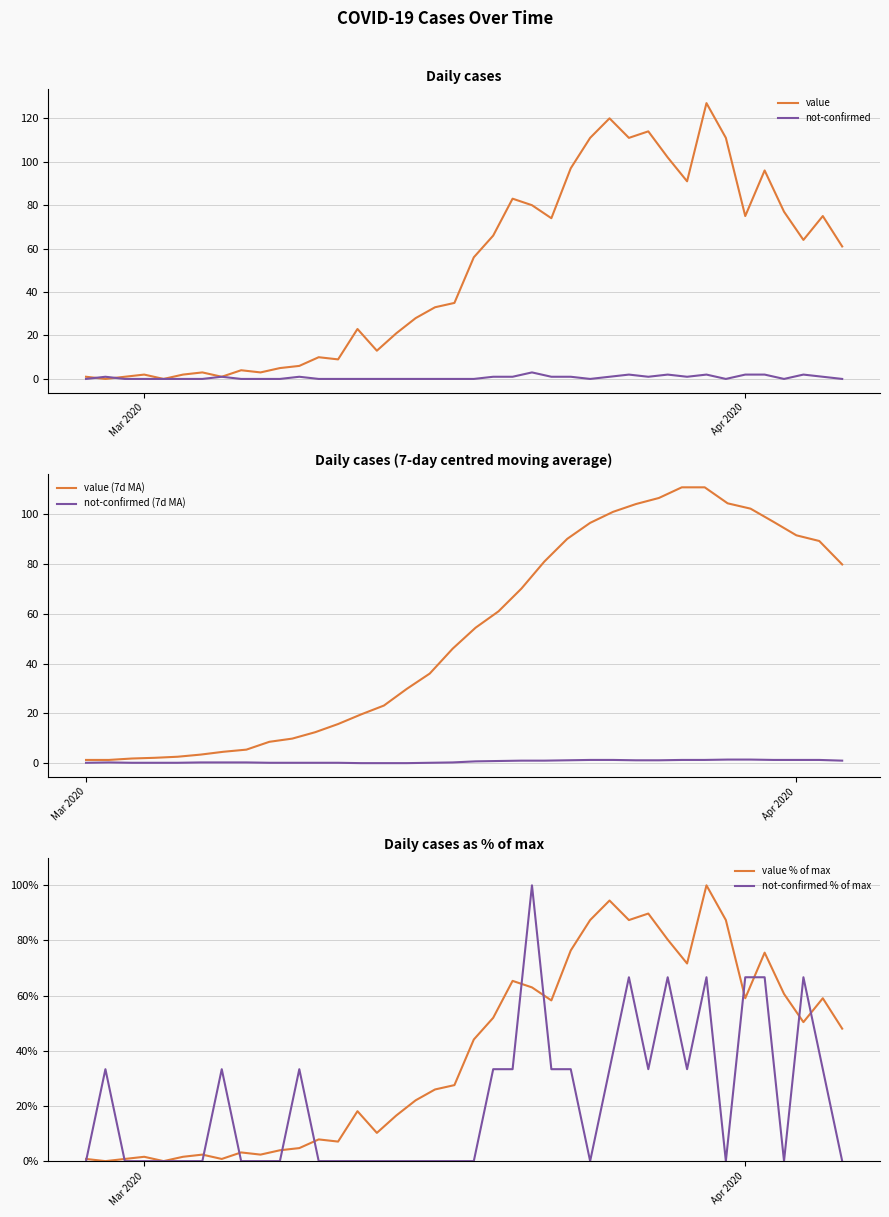

Is it true that not-confirmed % of max equals 30.9 at Mar 2020?

False